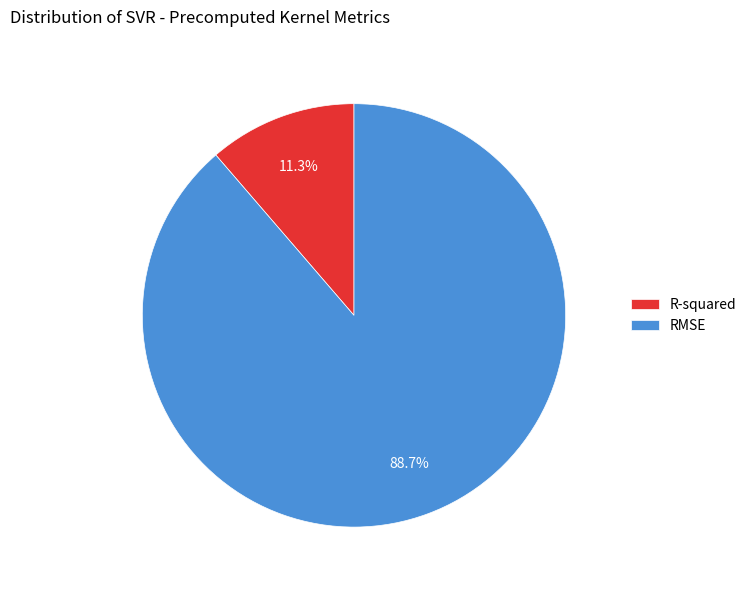

To the nearest percent, what is the difference between the largest and smallest slice percentages?

77%